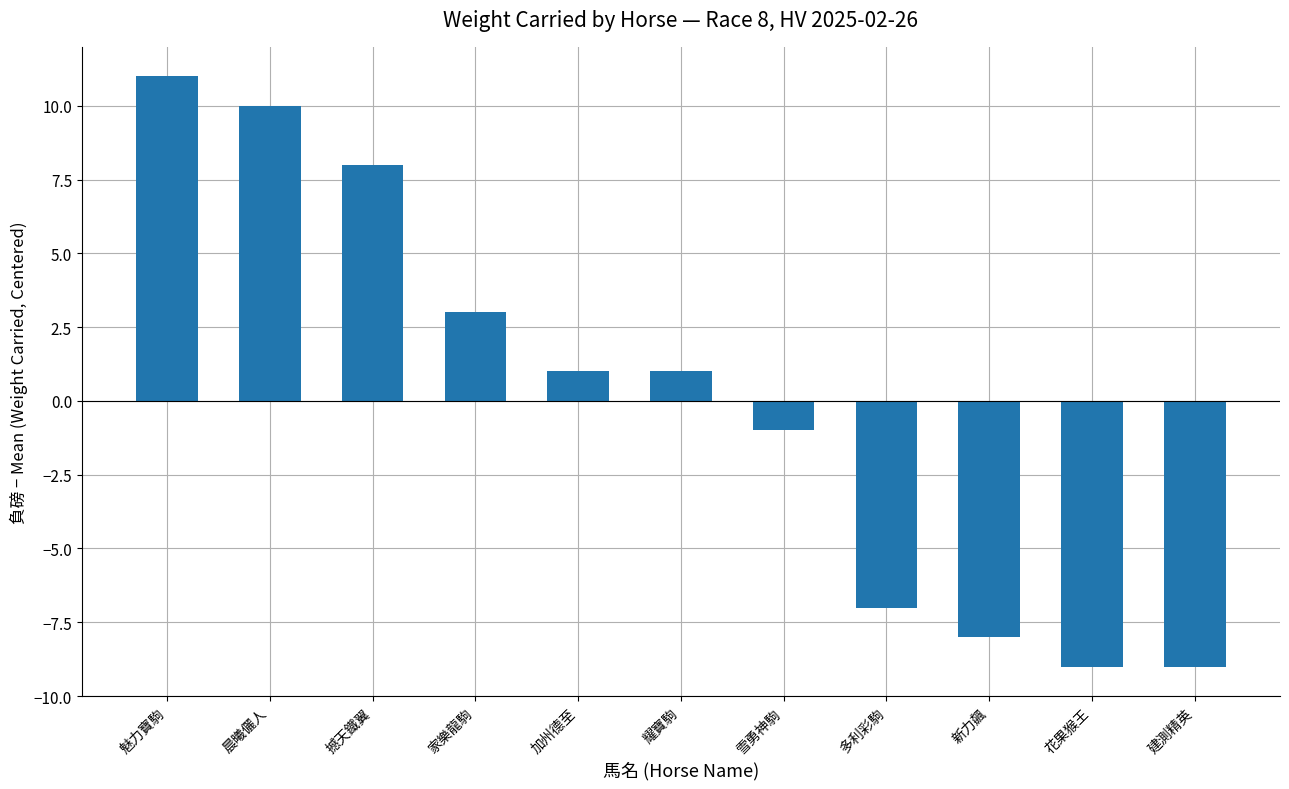

What is the difference between the values at 建測精英 and 耀寶駒?

10